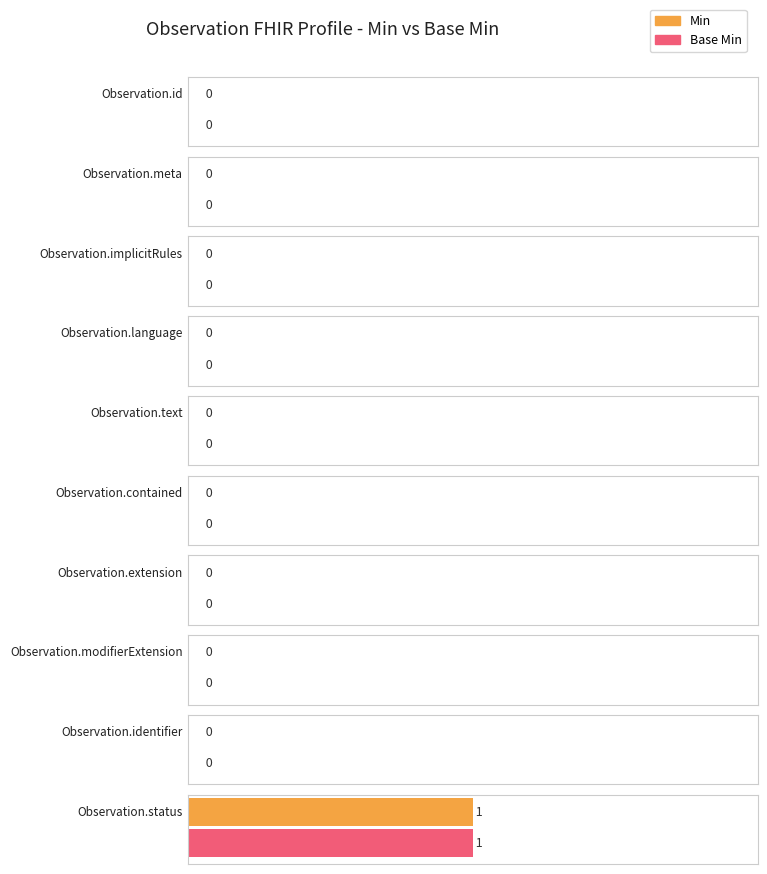

Rank the categories by Base Min value from highest to lowest.

Observation.status, Observation.id, Observation.meta, Observation.implicitRules, Observation.language, Observation.text, Observation.contained, Observation.extension, Observation.modifierExtension, Observation.identifier